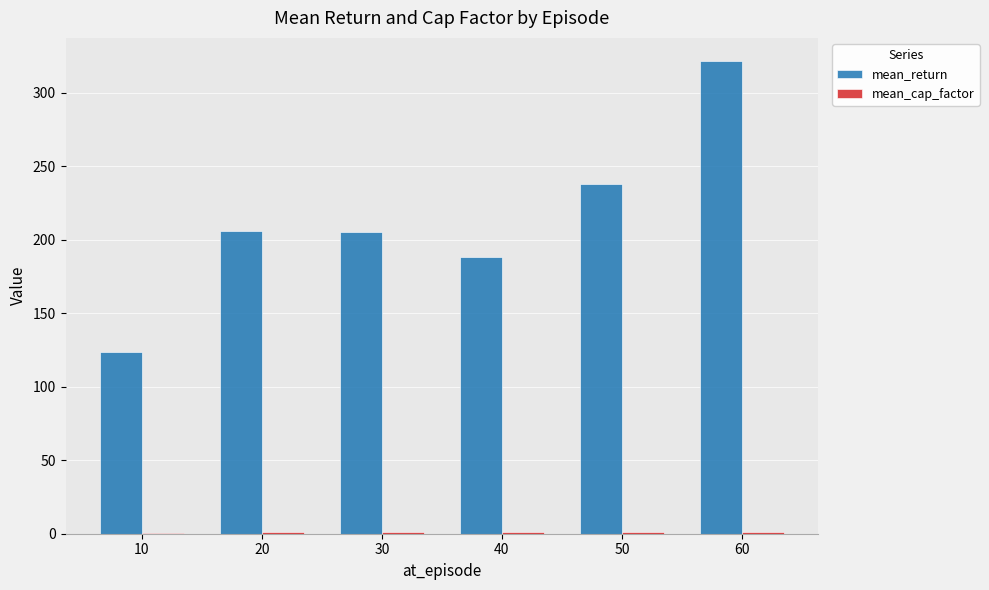

Which series has the largest total across all categories?

mean_return